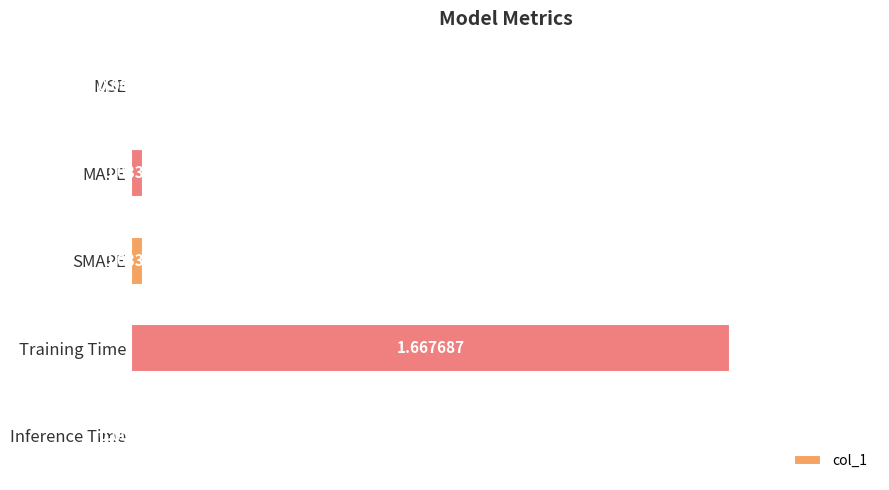

Are the bars horizontal?

Yes